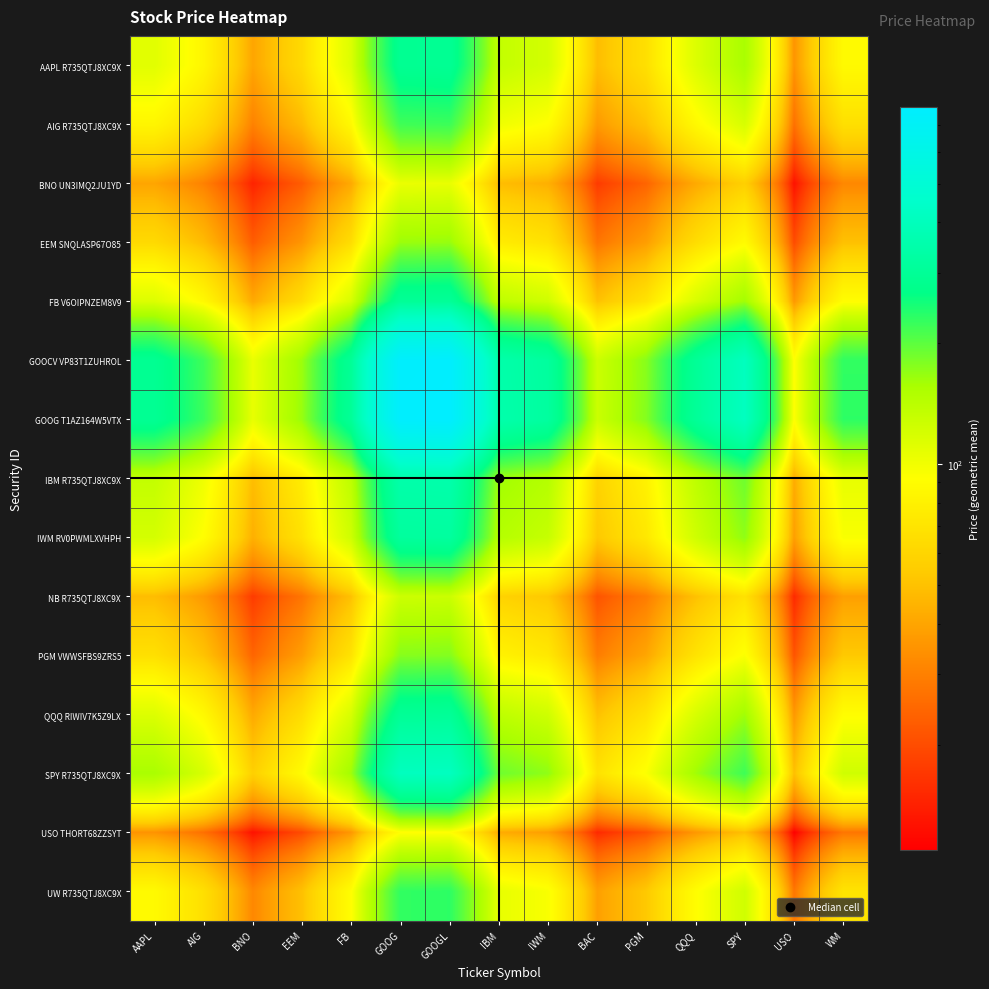

Which series has the largest total across all categories?

GOOG T1AZ164W5VTX